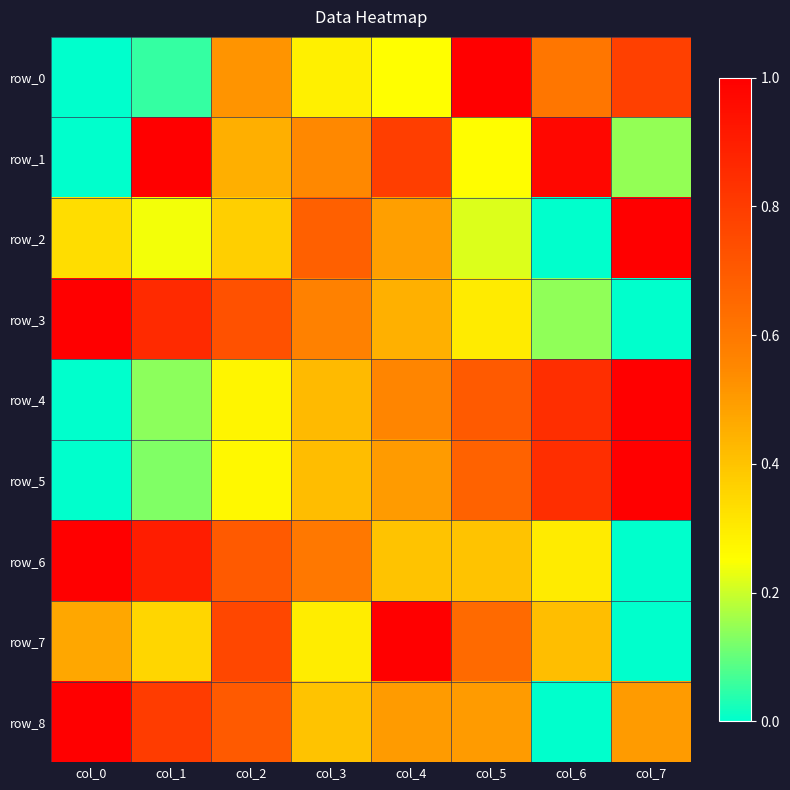

Is it true that row_0 equals 0.7 at col_2?

False